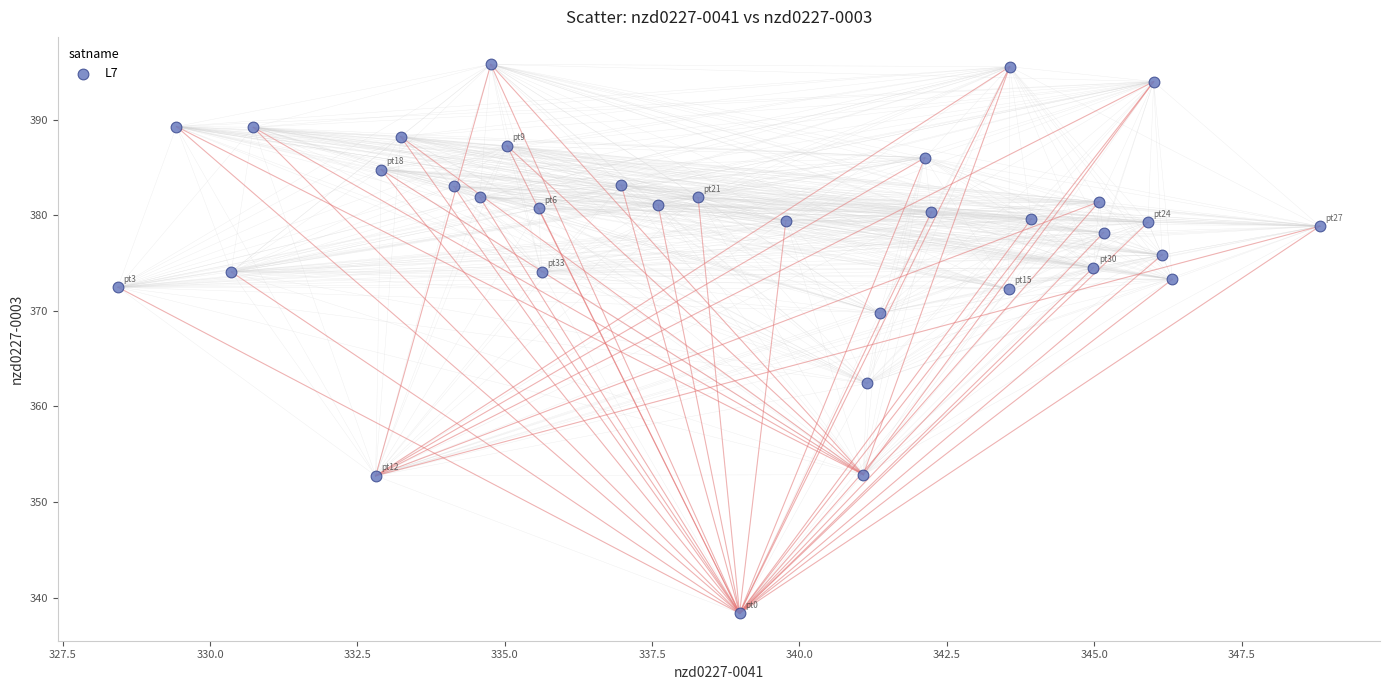

What Y value in the scatter plot is closest to 367?

369.8